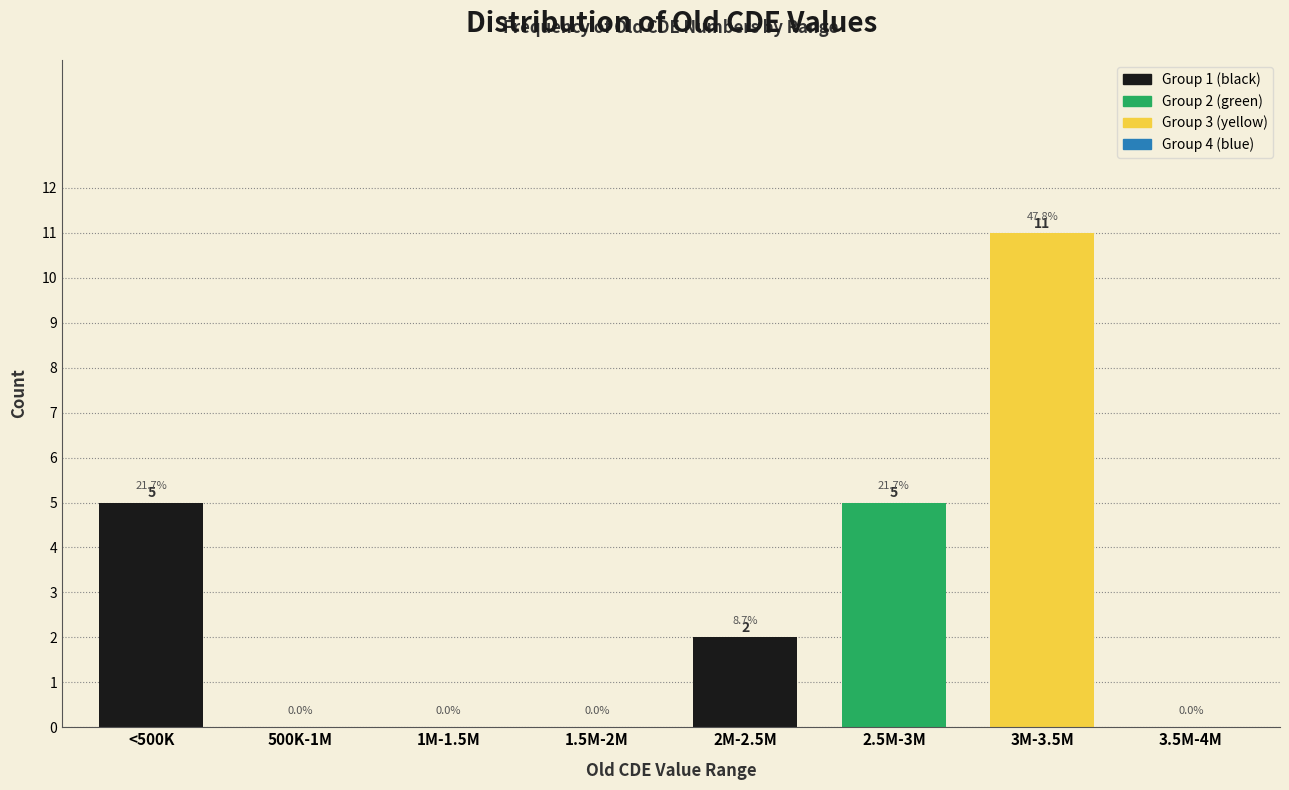

Reading right to left, extract all data points from this chart.

3.5M-4M=0	3M-3.5M=11	2.5M-3M=5	2M-2.5M=2	1.5M-2M=0	1M-1.5M=0	500K-1M=0	<500K=5